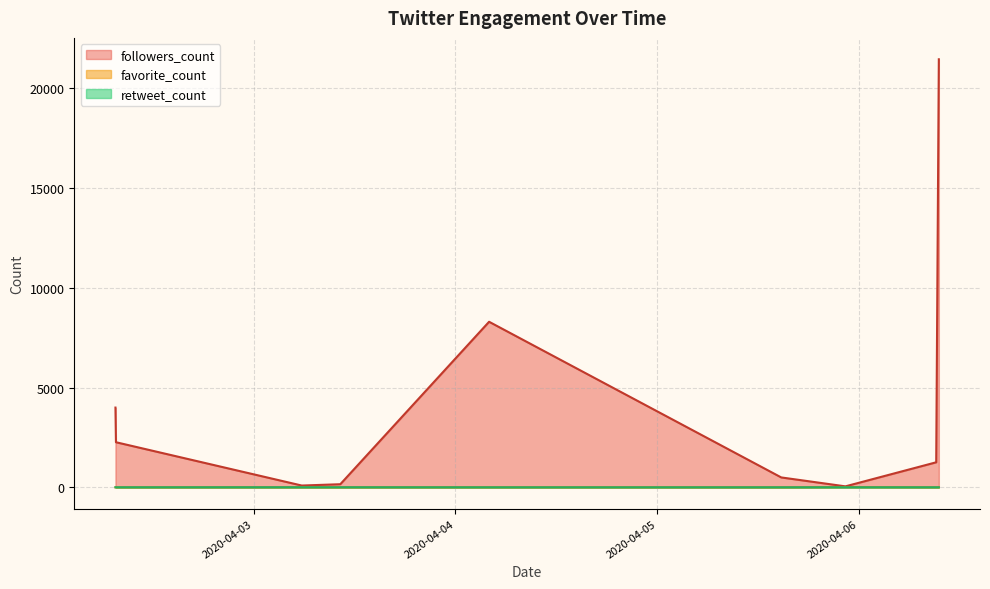

How many positive values does the favorite_count series have?

3